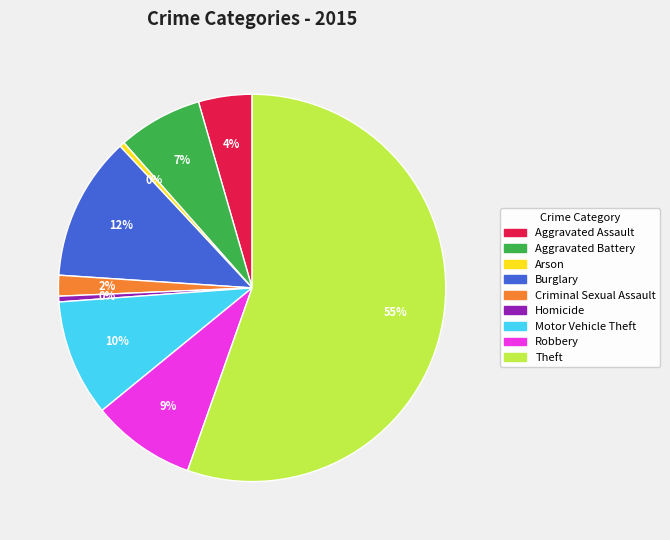

To the nearest percent, what is the difference between the Aggravated Battery and Robbery slice percentages?

2%